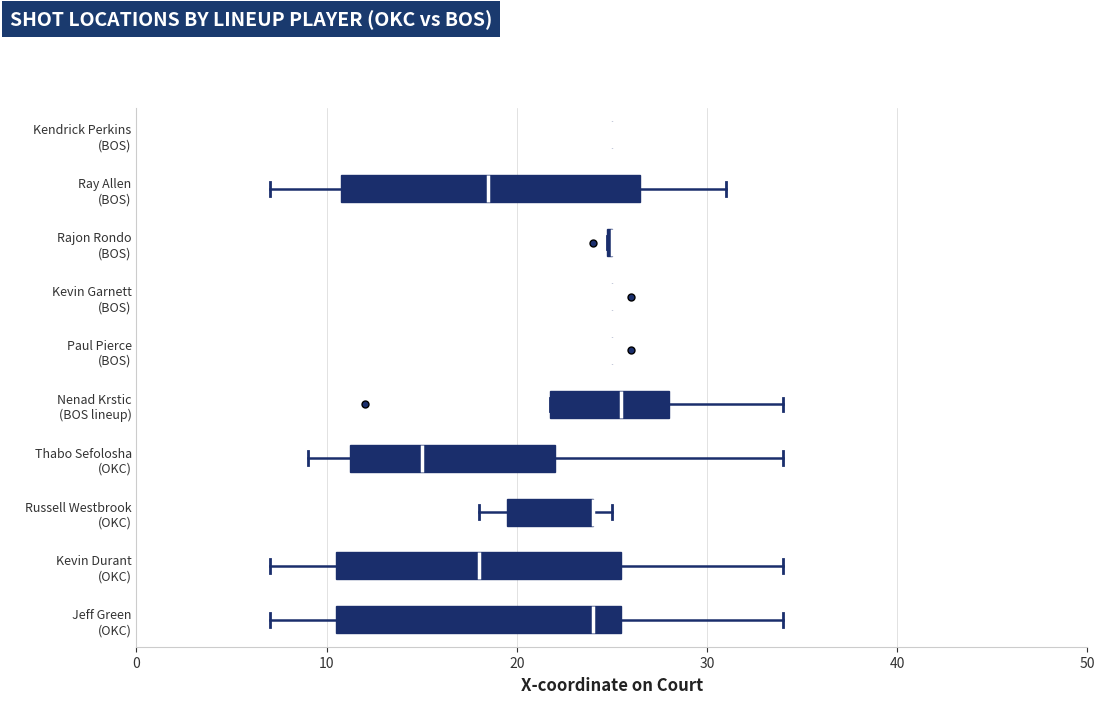

Reading bottom to top, transcribe this box plot: for each box, give where its median line is, the range the box spans, and where its two whiskers end, as read against the x-axis. The values are not printed on the chart, so give them approximately, as read against the axis.

Jeff Green (OKC): median 24, box 11 to 26, whiskers 7 to 34
Kevin Durant (OKC): median 18, box 11 to 26, whiskers 7 to 34
Russell Westbrook (OKC): median 24 (drawn on the box's right edge), box 20 to 24, whiskers 18 to 25
Thabo Sefolosha (OKC): median 15, box 11 to 22, whiskers 9 to 34
Nenad Krstic (BOS lineup): median 26, box 22 to 28, whiskers 22 to 34
Paul Pierce (BOS): box collapsed to a line at 25, whiskers 25 to 25
Kevin Garnett (BOS): box collapsed to a line at 25, whiskers 25 to 25
Rajon Rondo (BOS): box collapsed to a line at 25, whiskers 25 to 25
Ray Allen (BOS): median 19, box 11 to 27, whiskers 7 to 31
Kendrick Perkins (BOS): box collapsed to a line at 25, whiskers 25 to 25